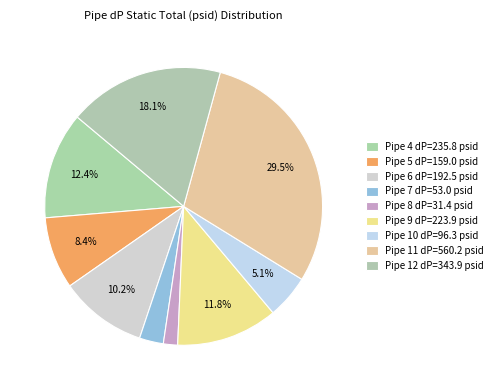

Combined, what portion of the pie is Pipe 10 and Pipe 4?

17.5%